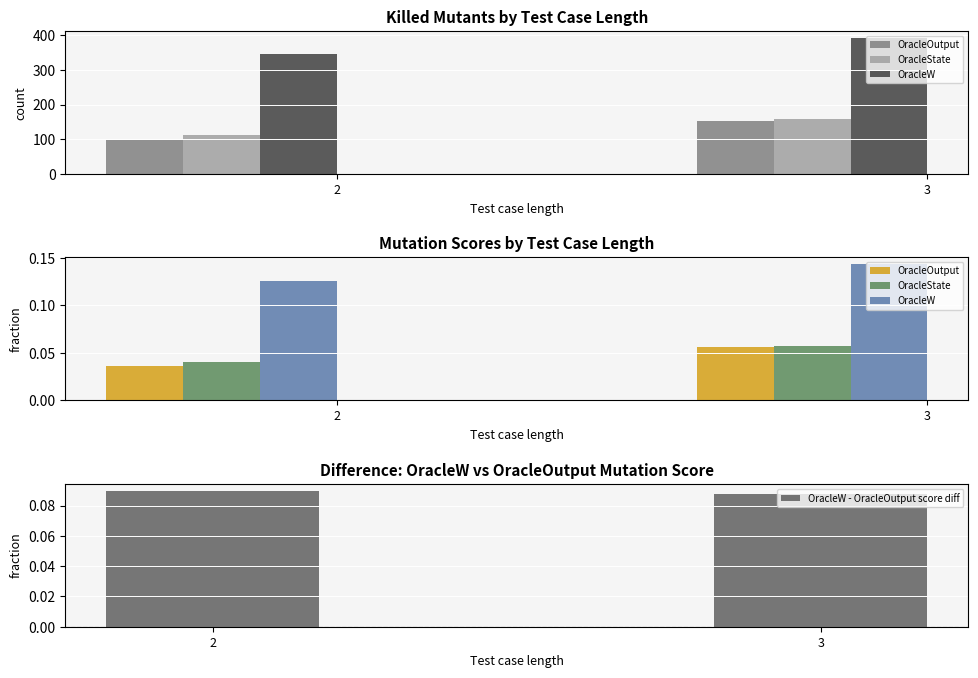

What is the sum of all OracleW - OracleOutput score diff values?

0.2